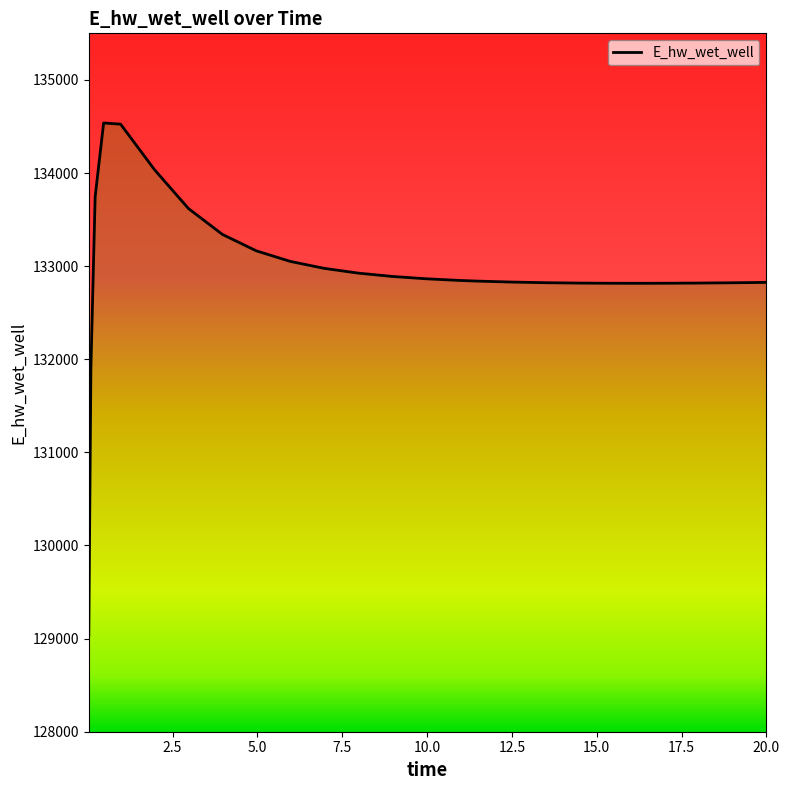

What is the greatest value displayed?

134537.3